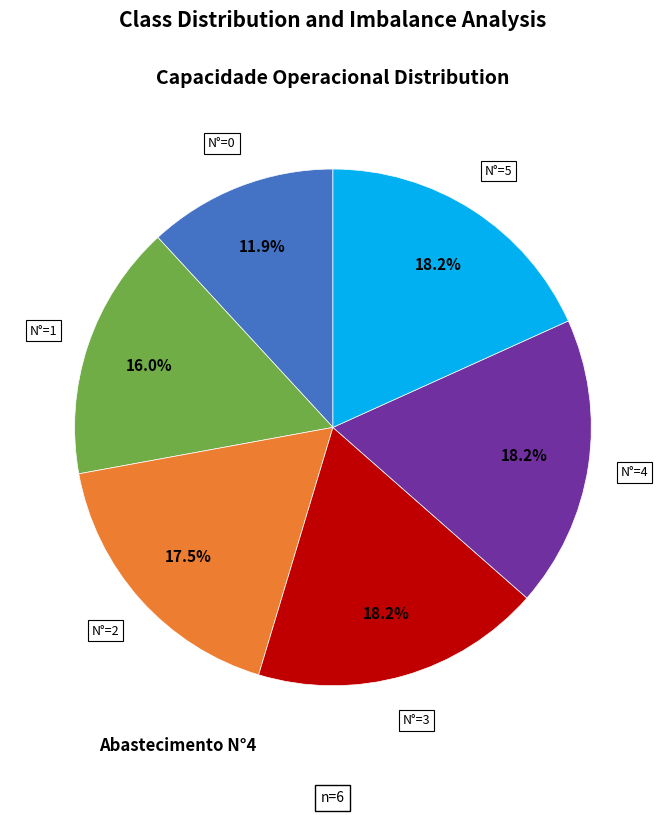

Is there any slice that represents more than half of the pie?

No